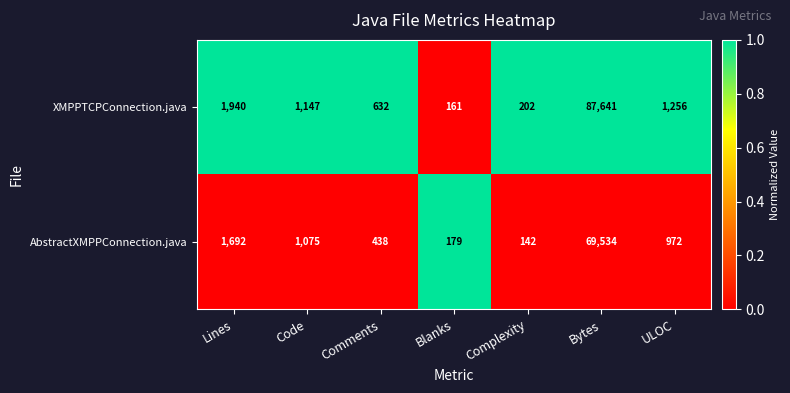

Between Lines and Bytes, which series saw the biggest shift?

XMPPTCPConnection.java